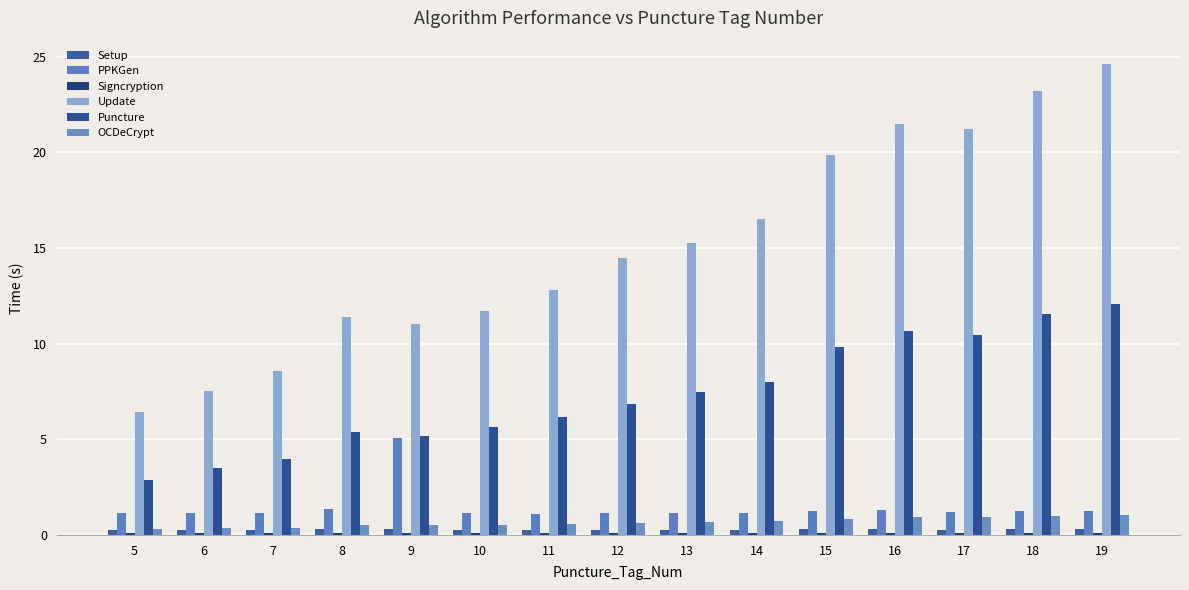

What is the total value across all series at 6?

12.8